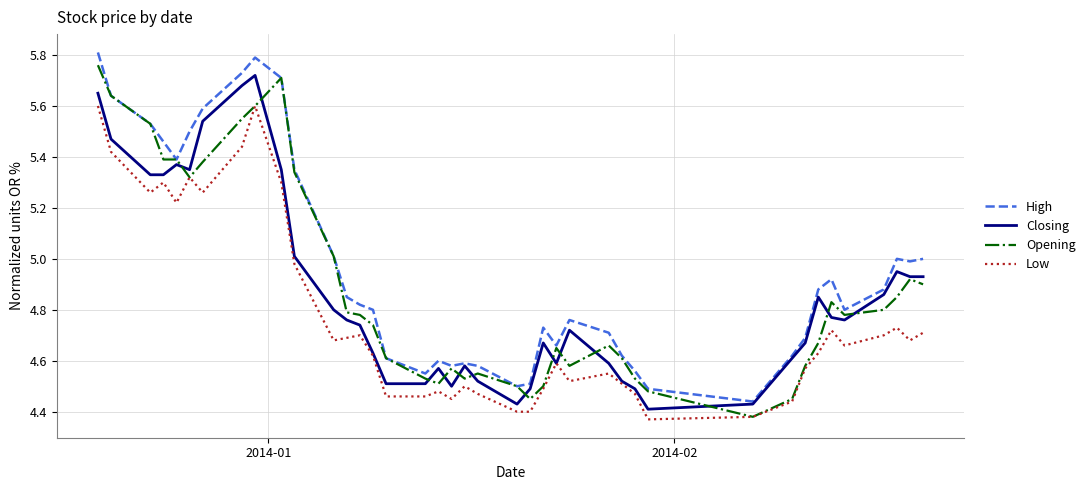

Does the chart have visible grid lines?

Yes